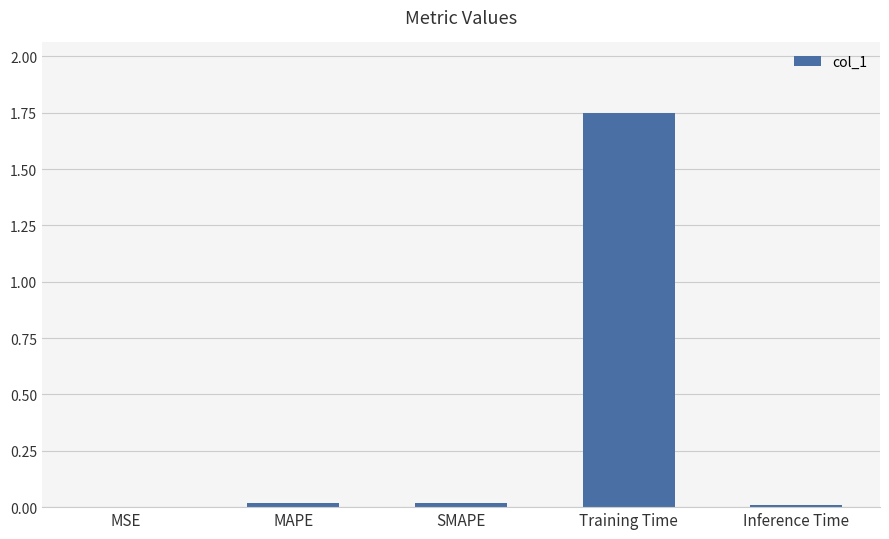

Which label corresponds to the largest value in the chart?

Training Time